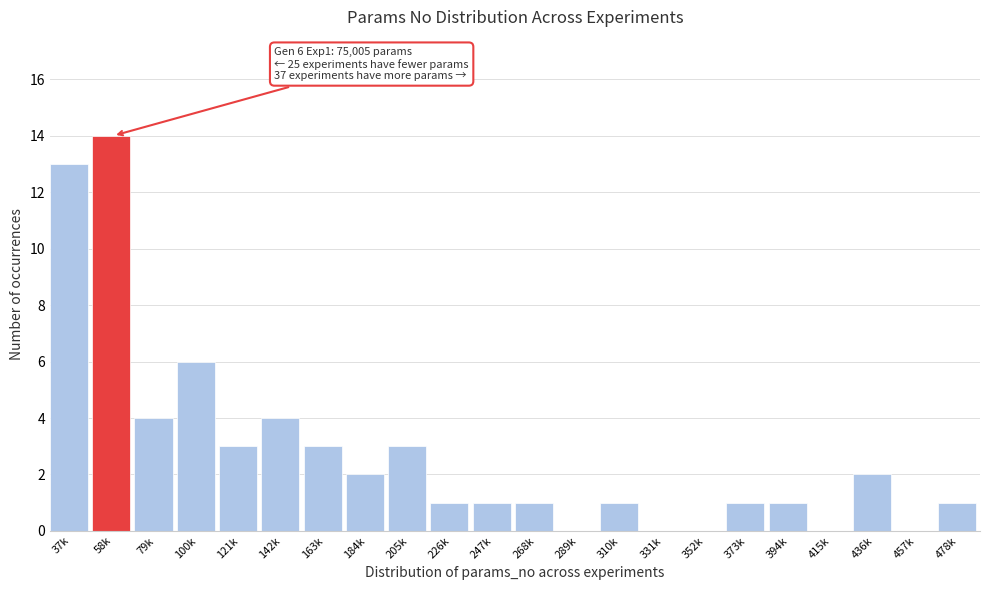

Reading left to right, extract all data points from this chart.

37k=13	58k=14	79k=4	100k=6	121k=3	142k=4	163k=3	184k=2	205k=3	226k=1	247k=1	268k=1	289k=0	310k=1	331k=0	352k=0	373k=1	394k=1	415k=0	436k=2	457k=0	478k=1